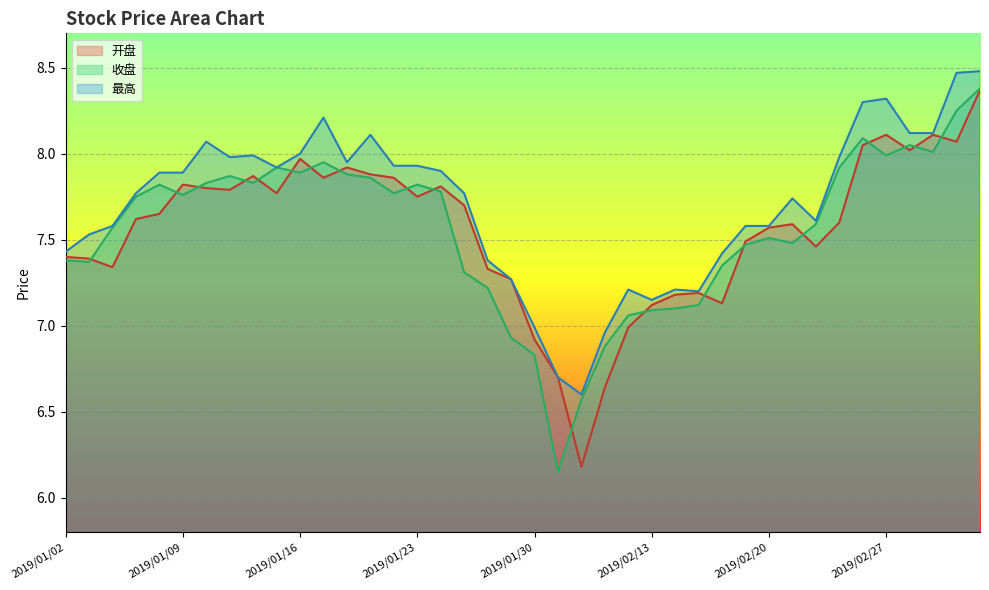

What is the sum of the 开盘 values at 2019/02/15 and 2019/01/17?

15.1